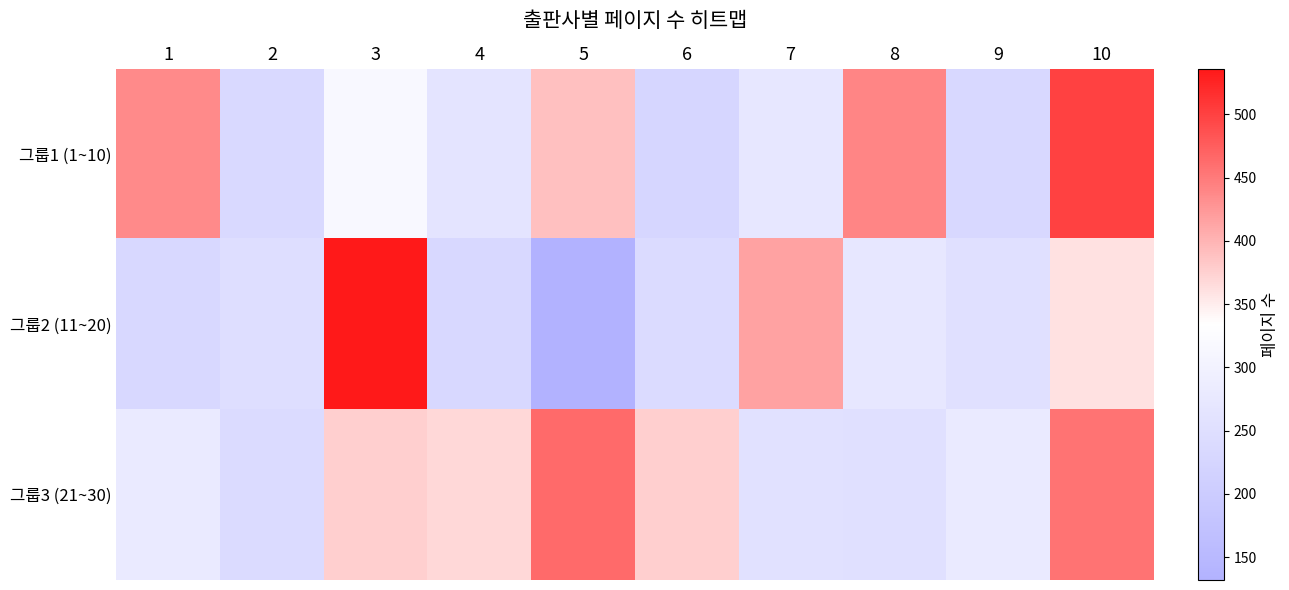

Between 6 and 7, which series saw the biggest shift?

그룹2 (11~20)